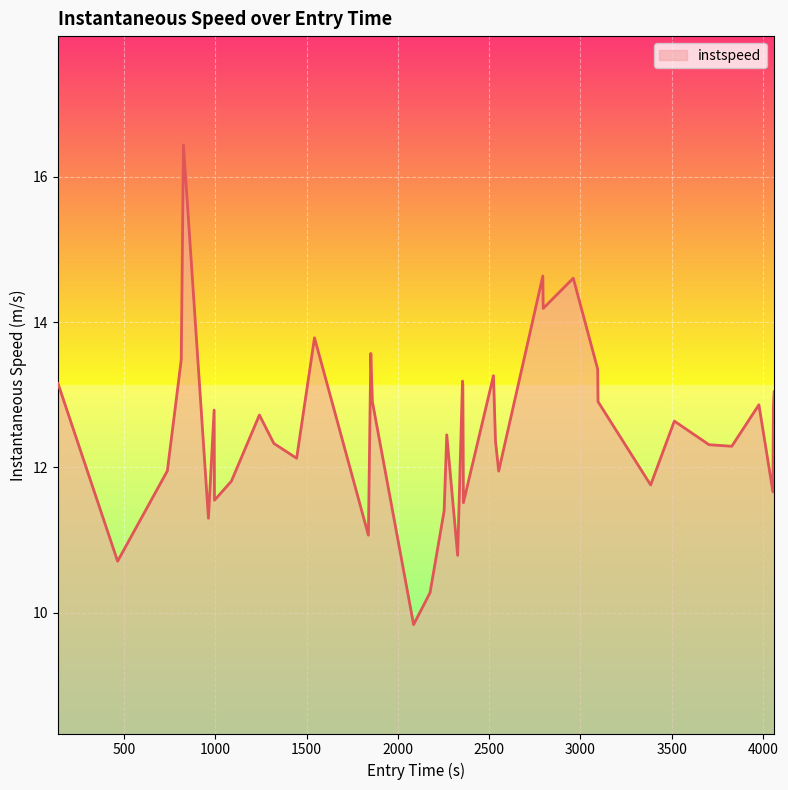

What is the maximum value shown in the chart?

16.4